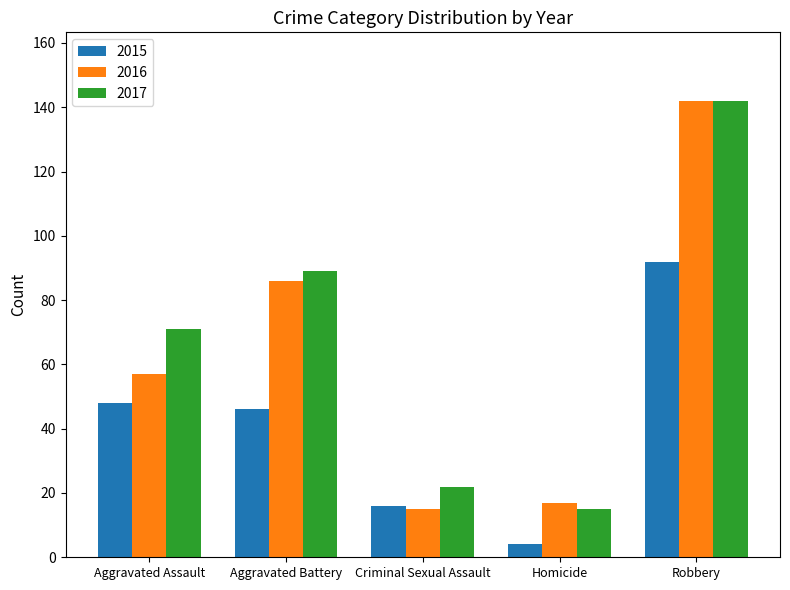

Does the chart contain stacked bars?

No